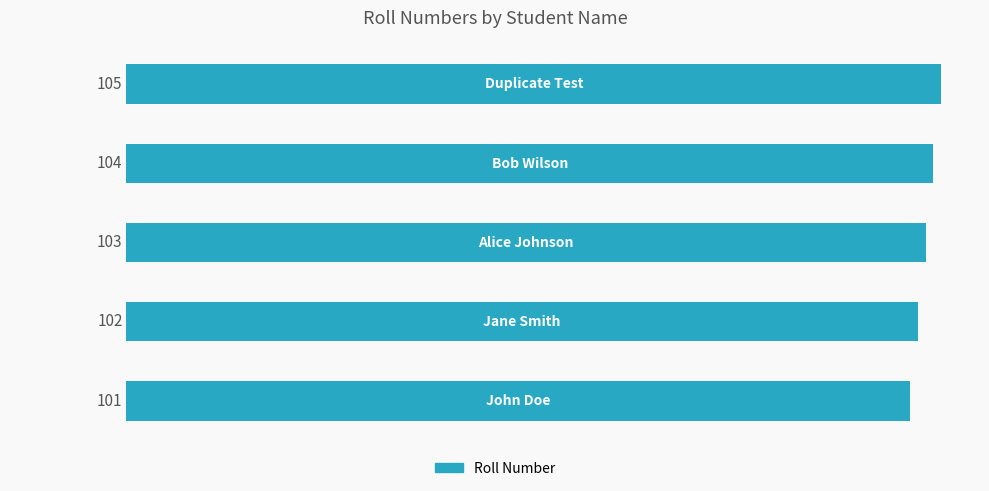

What is the greatest value displayed?

105